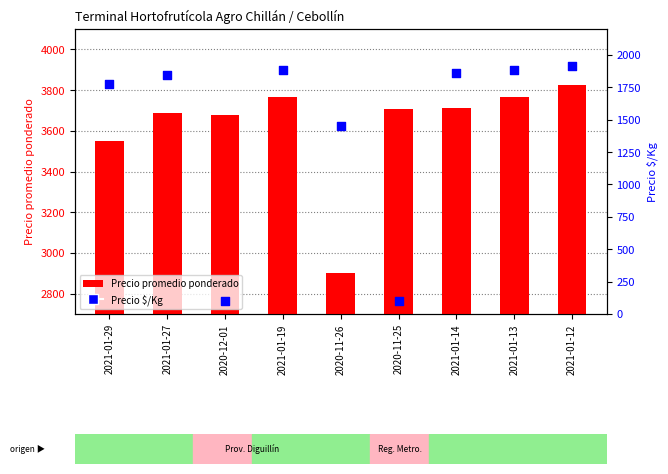

At which category is the sum across all series the highest?

2021-01-12